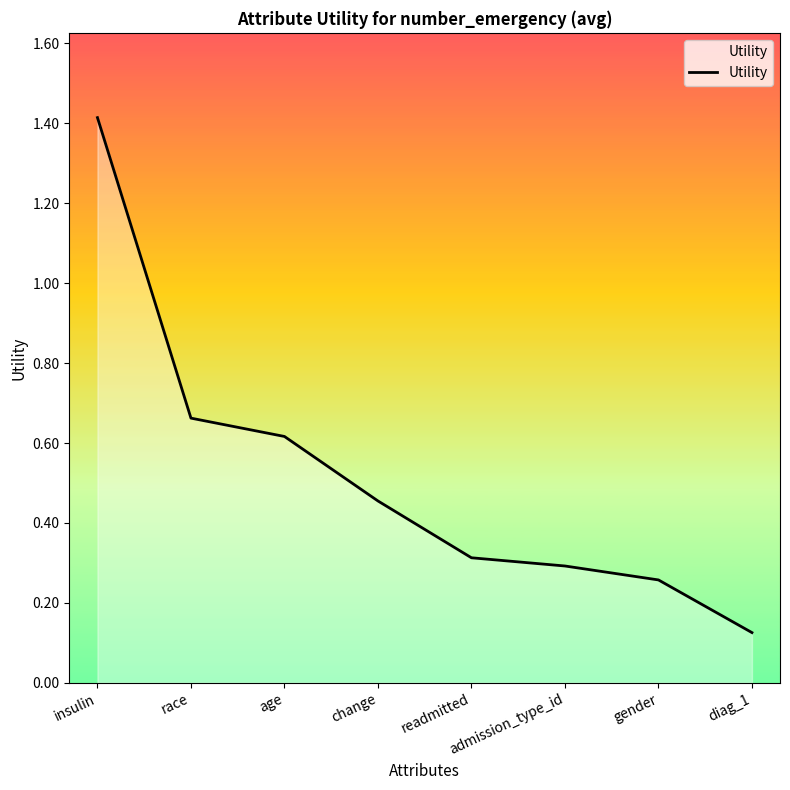

Count the number of categories in the chart.

8